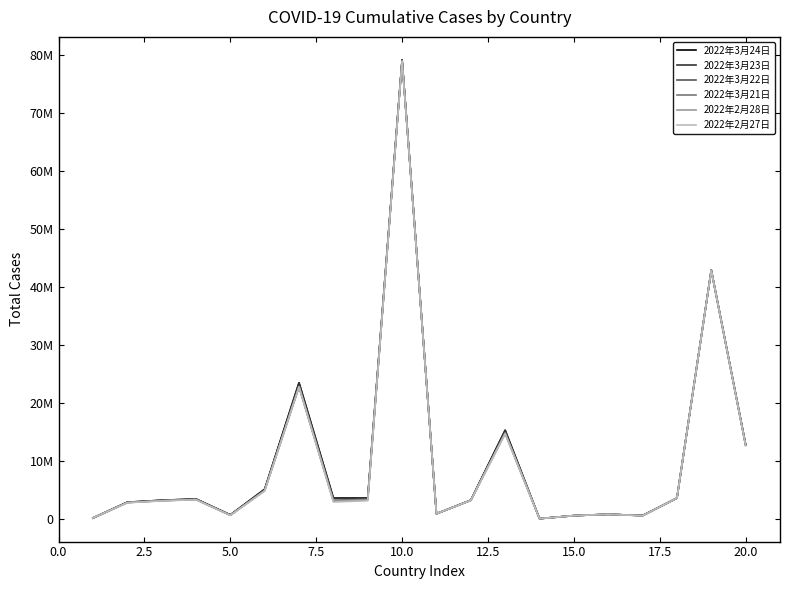

Does the chart have visible grid lines?

No